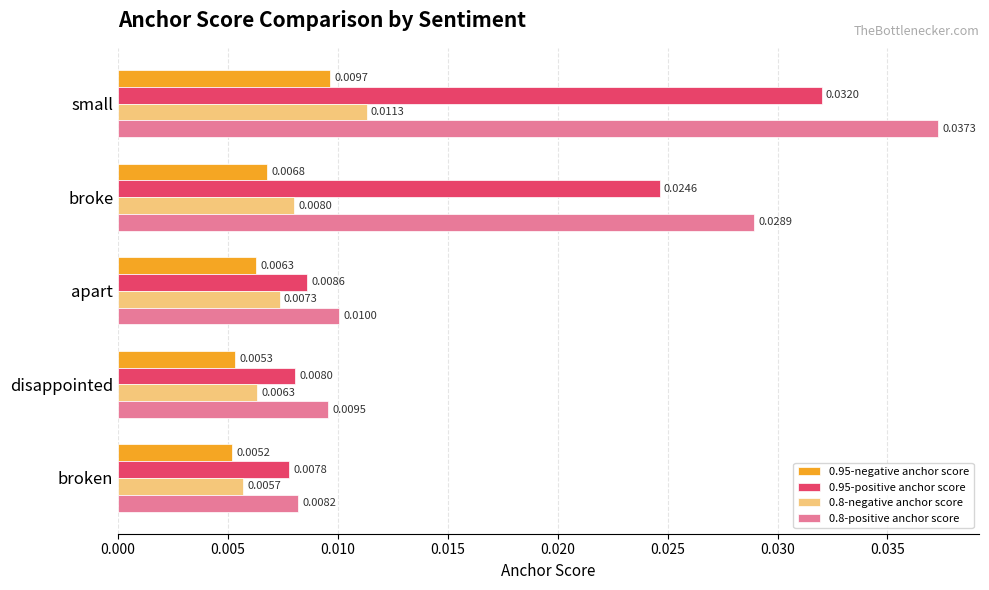

Which series has the largest total across all categories?

0.8-positive anchor score